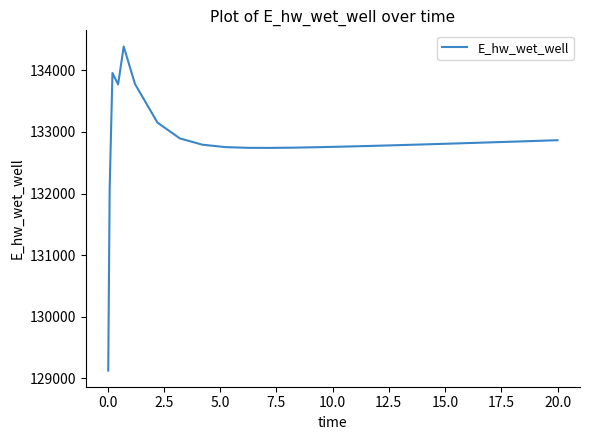

What is the maximum value shown in the chart?

134388.4